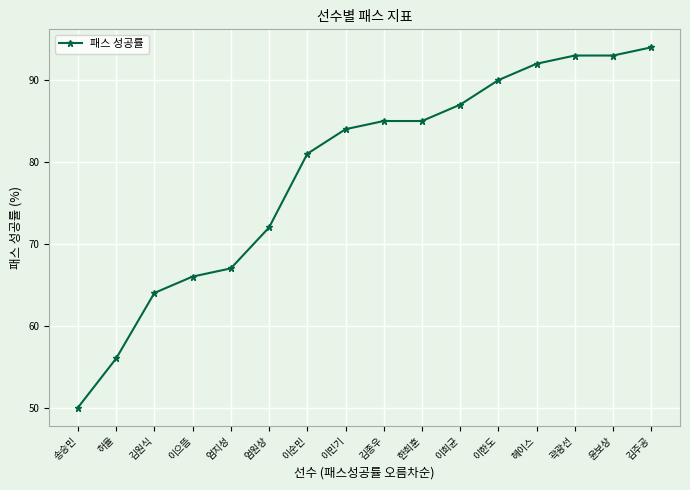

Reading right to left, list all the values displayed in this chart.

김주공=94	윤보상=93	곽광선=93	헤이스=92	이한도=90	이희균=87	한희훈=85	김종우=85	이민기=84	이순민=81	엄원상=72	엄지성=67	이으뜸=66	김원식=64	허율=56	송승민=50